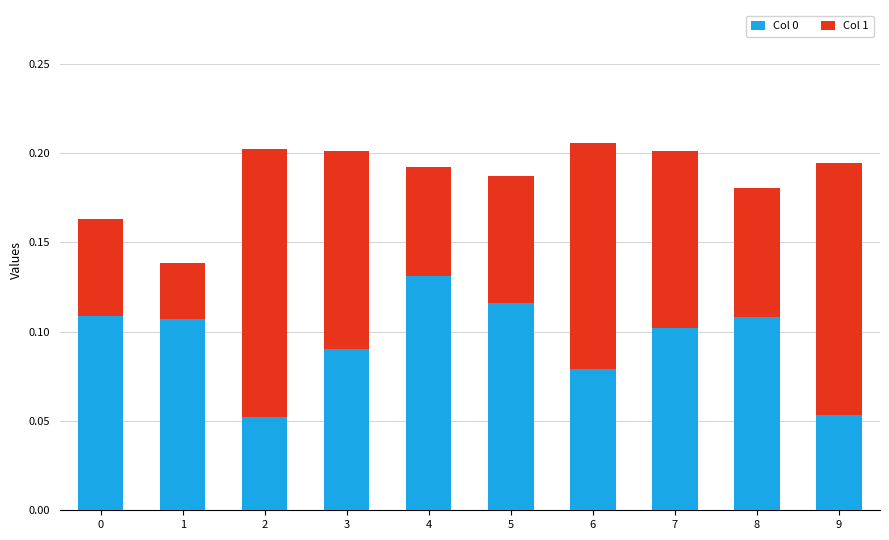

The value of Col 0 at 0 is 0.0. True or false?

False